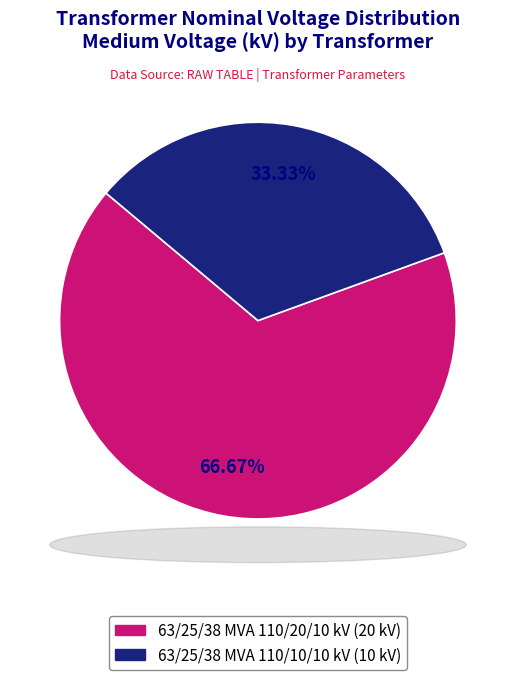

Which category has the biggest portion of the pie?

63/25/38 MVA 110/20/10 kV